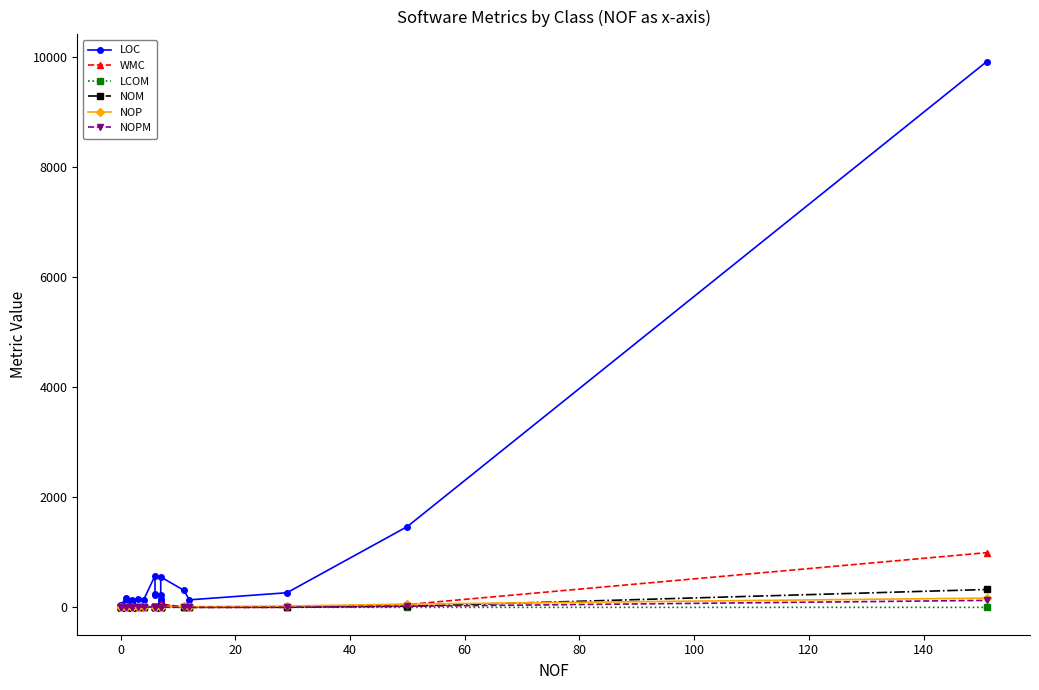

Rank the series by their maximum value, from highest to lowest.

LOC, WMC, NOM, NOP, NOPM, LCOM